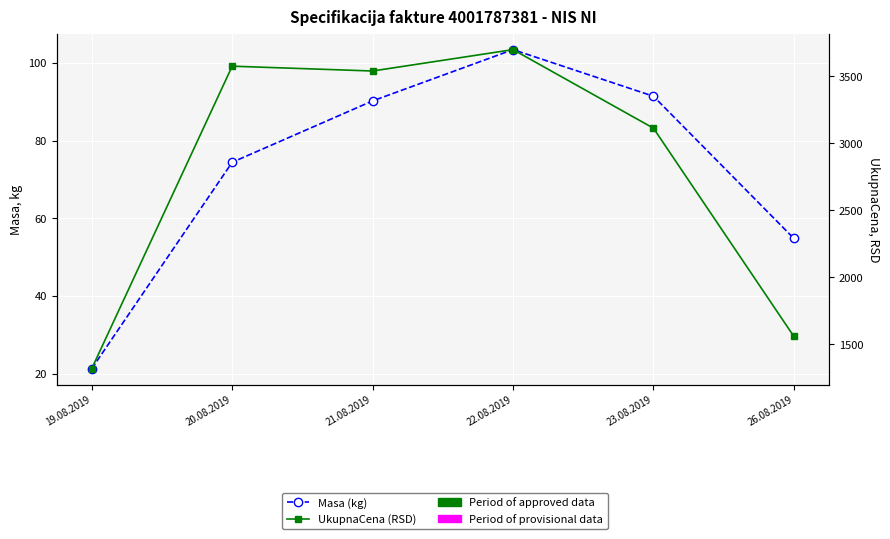

Which series changed the most between 19.08.2019 and 20.08.2019?

UkupnaCena (RSD)